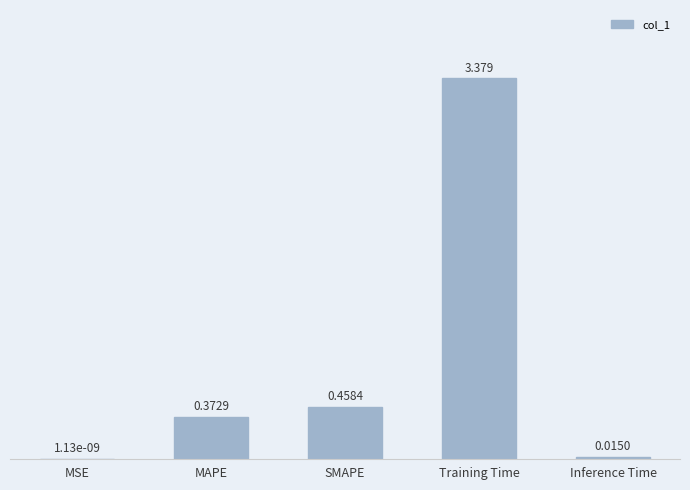

Which category has the highest value across all series?

Training Time